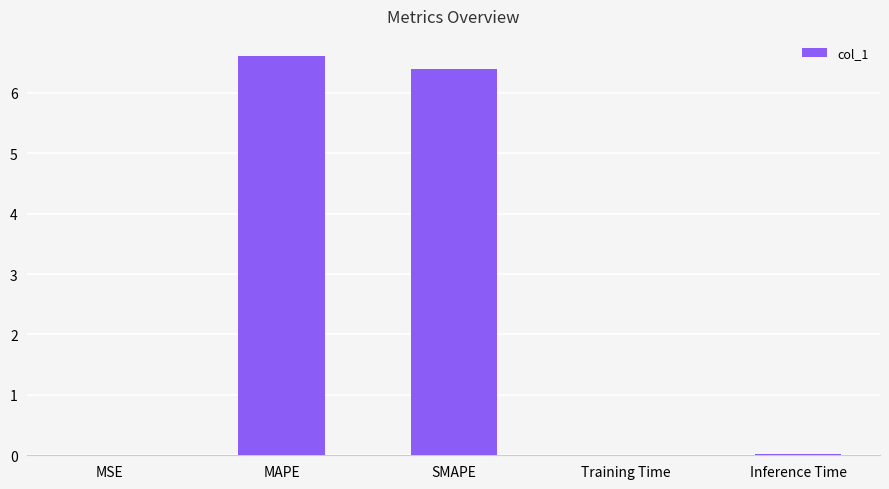

Which category has the highest value across all series?

MAPE